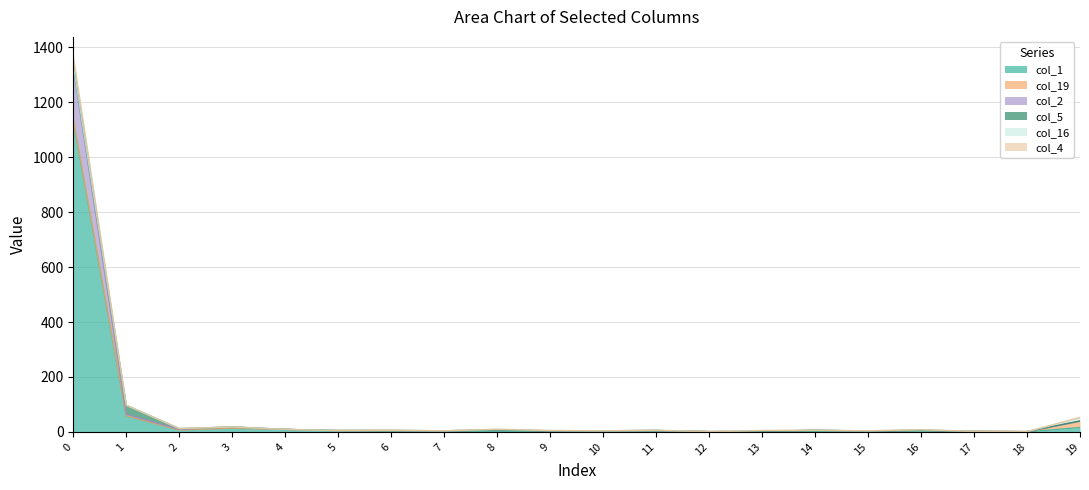

How many interior local peaks does the col_2 series have?

5